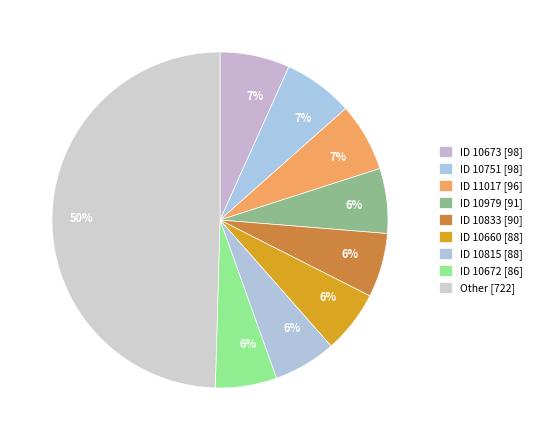

How many segments does this pie chart have?

9